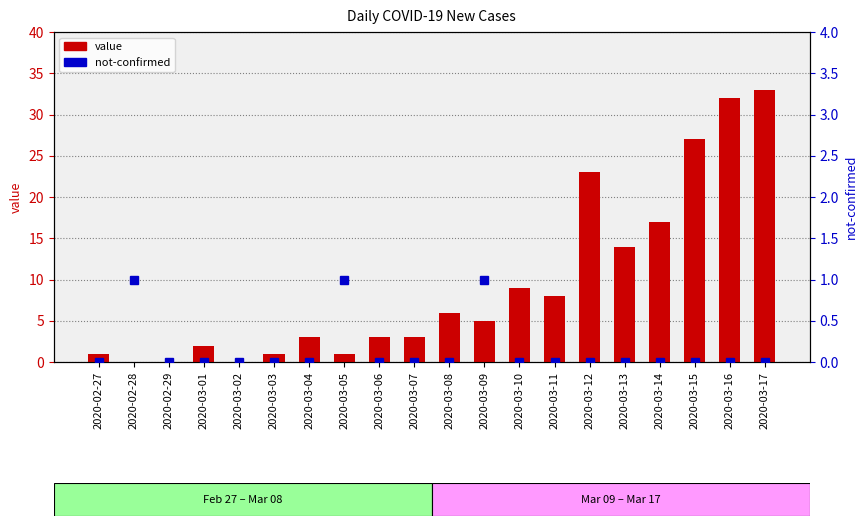

At which label is not-confirmed closest to 0?

2020-02-27